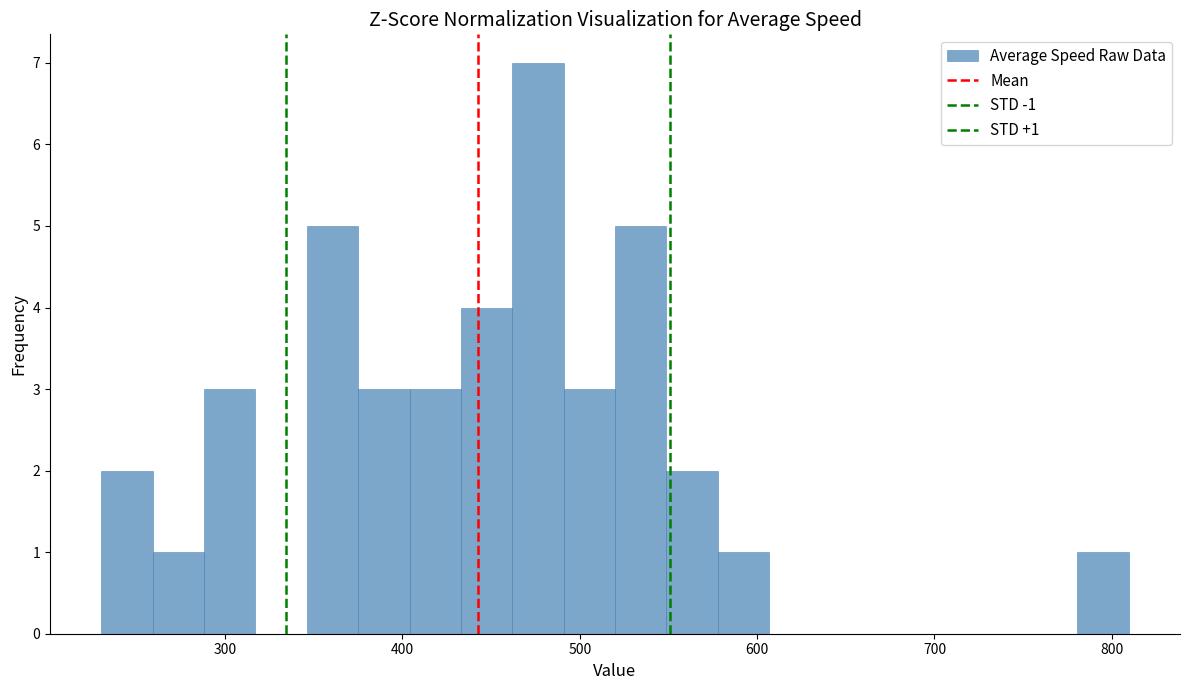

Around what value on the x-axis is the tallest bar? Give the approximate position of its centre, as read against the axis.

480